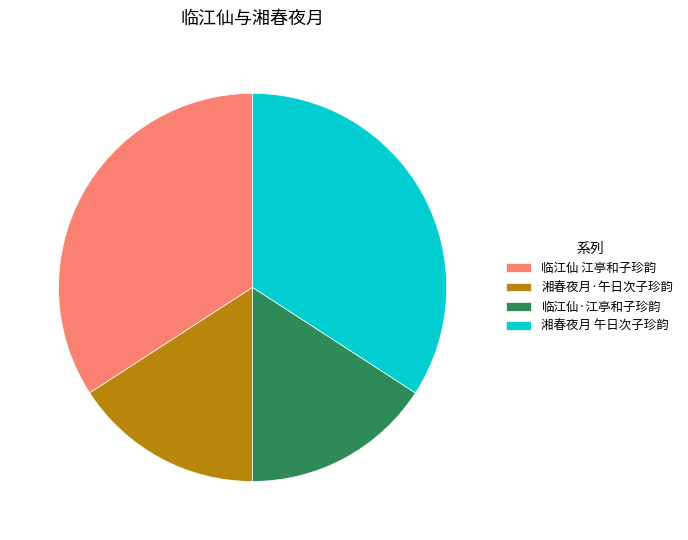

Is 临江仙 江亭和子珍韵 the majority of the pie?

No